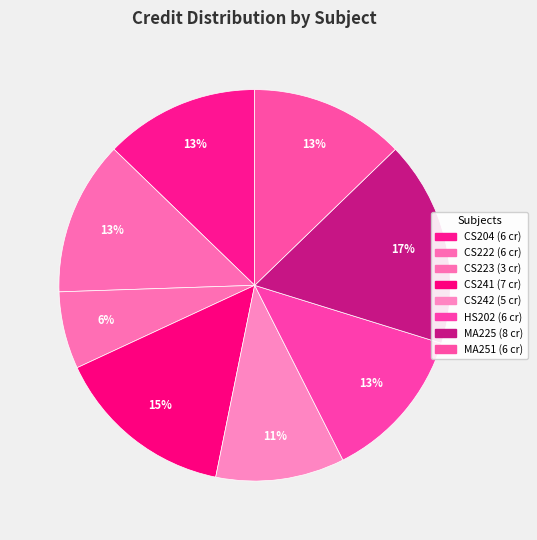

The HS202 slice represents 23% of the pie. True or false?

False